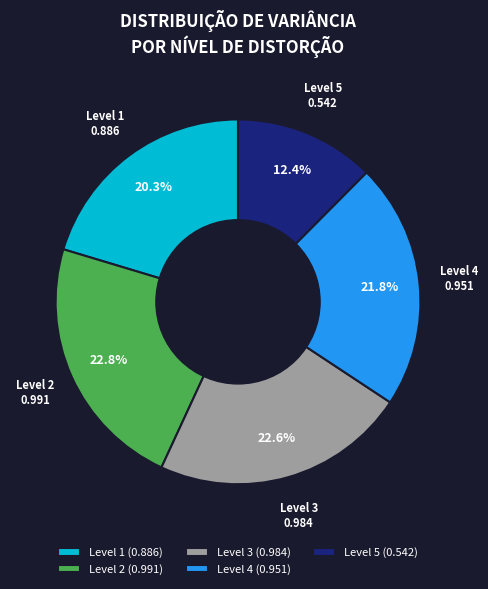

What percentage is NOT represented by Level 3?

77.4%